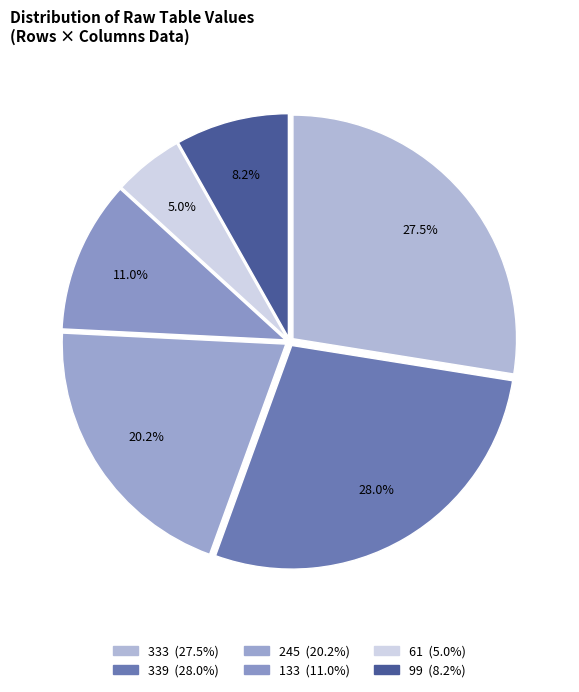

Is 133 the majority of the pie?

No